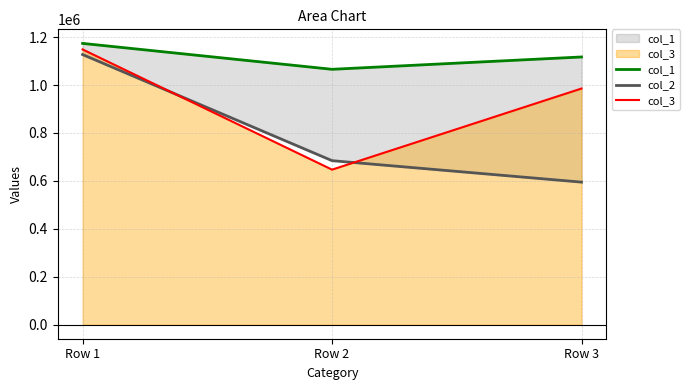

At which label does col_3 reach its minimum?

Row 2